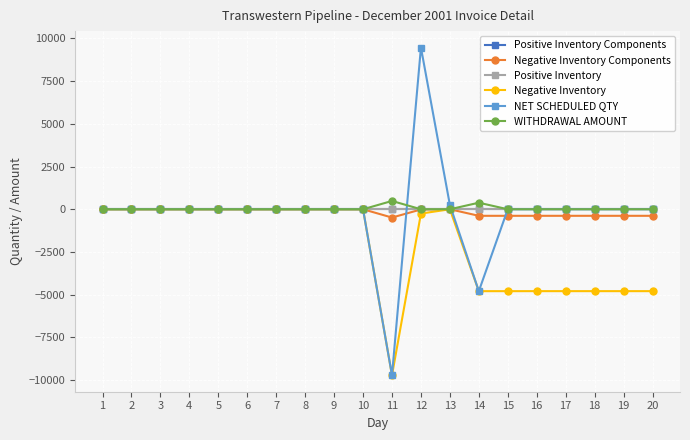

True or false: Positive Inventory and Negative Inventory intersect in this chart.

False